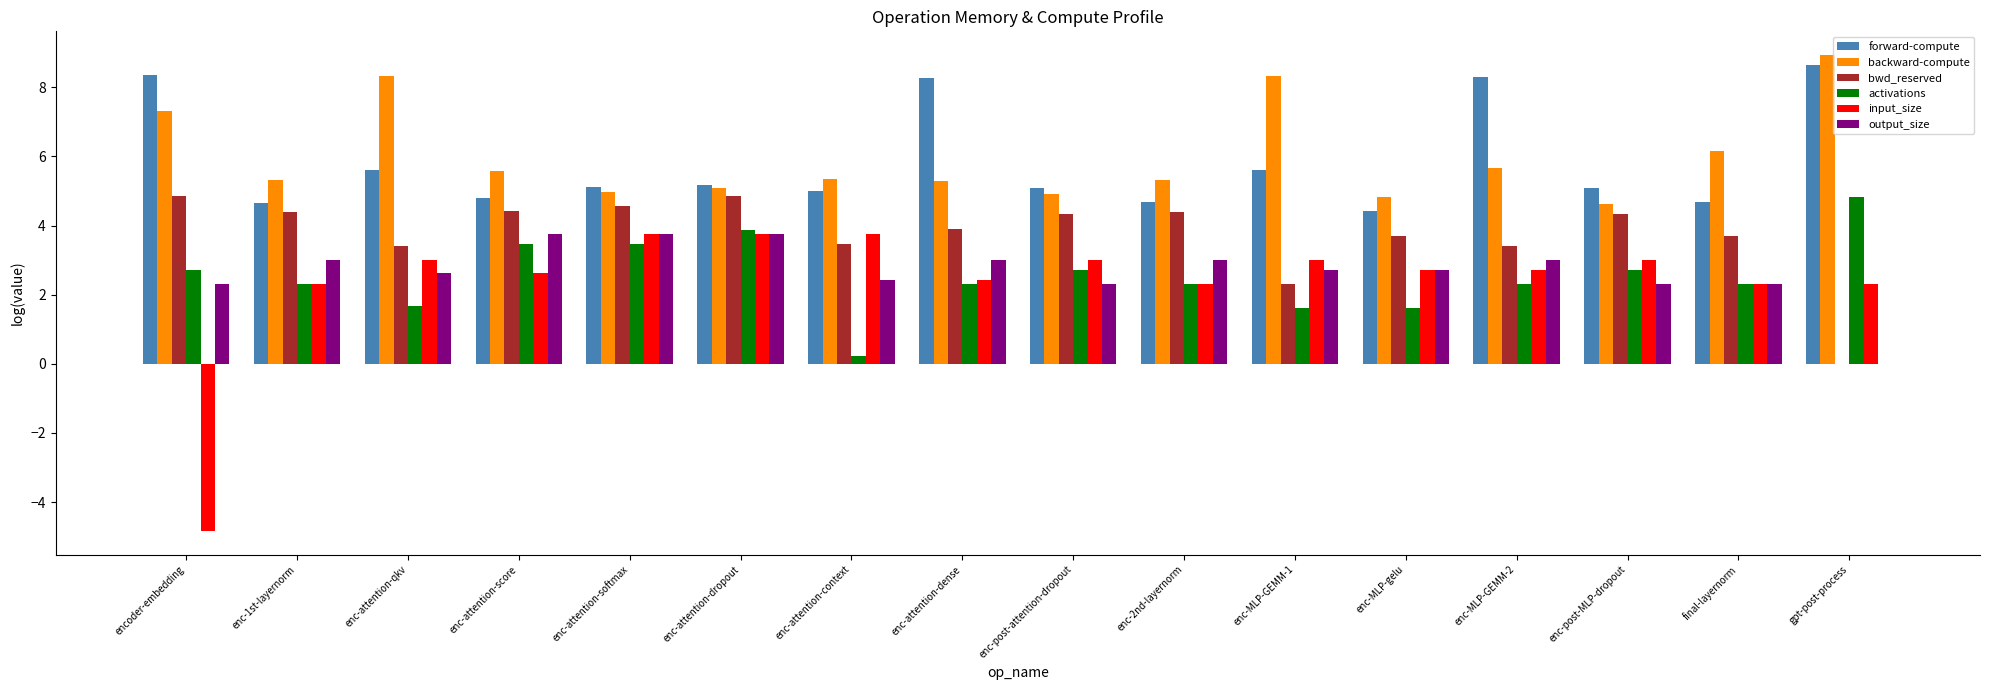

How many values in the output_size series exceed 2?

15